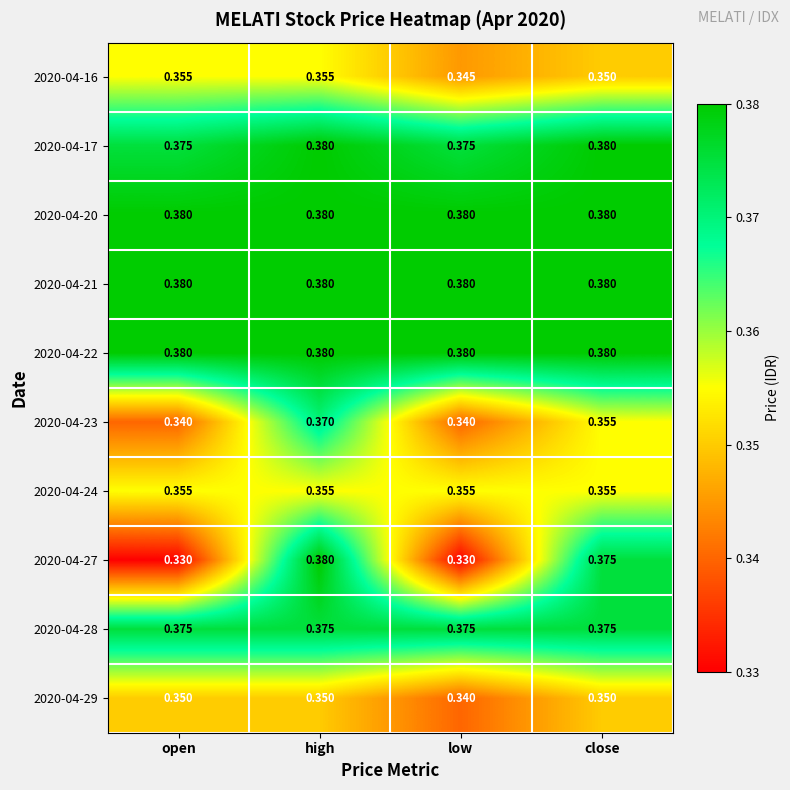

At how many categories does at least one series exceed 0?

4